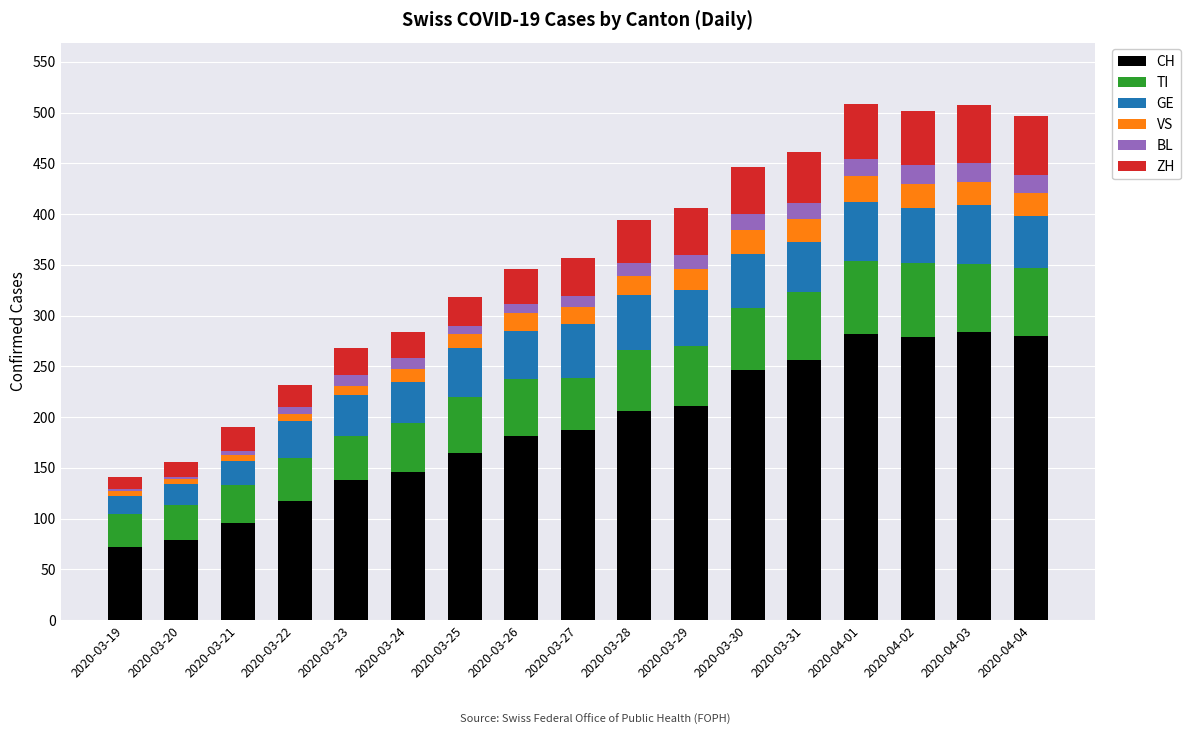

What is the average value of the CH series?

190